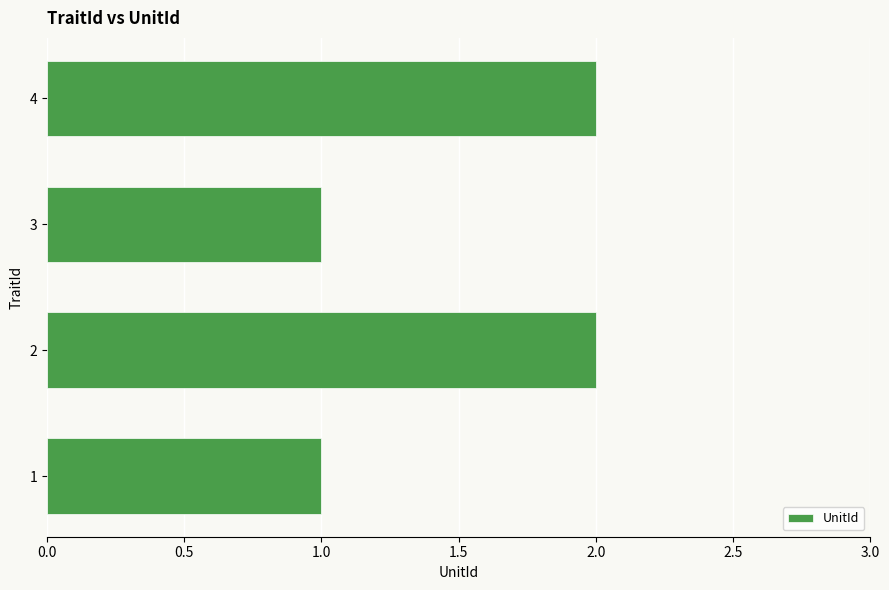

What is the sum of all values?

6